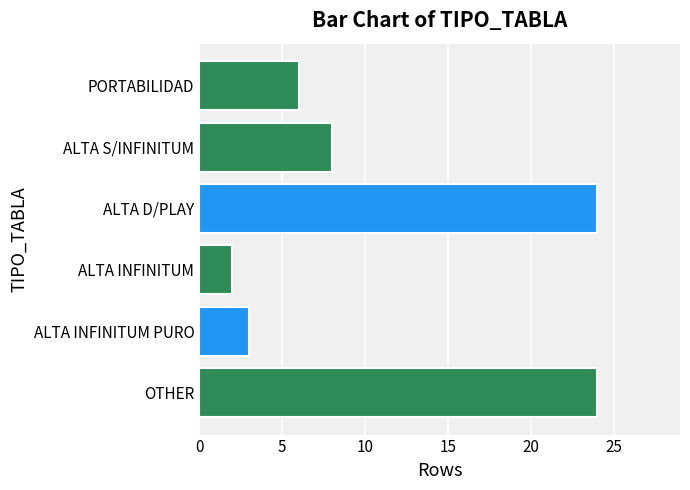

Is it true that the value at ALTA INFINITUM is 2?

True